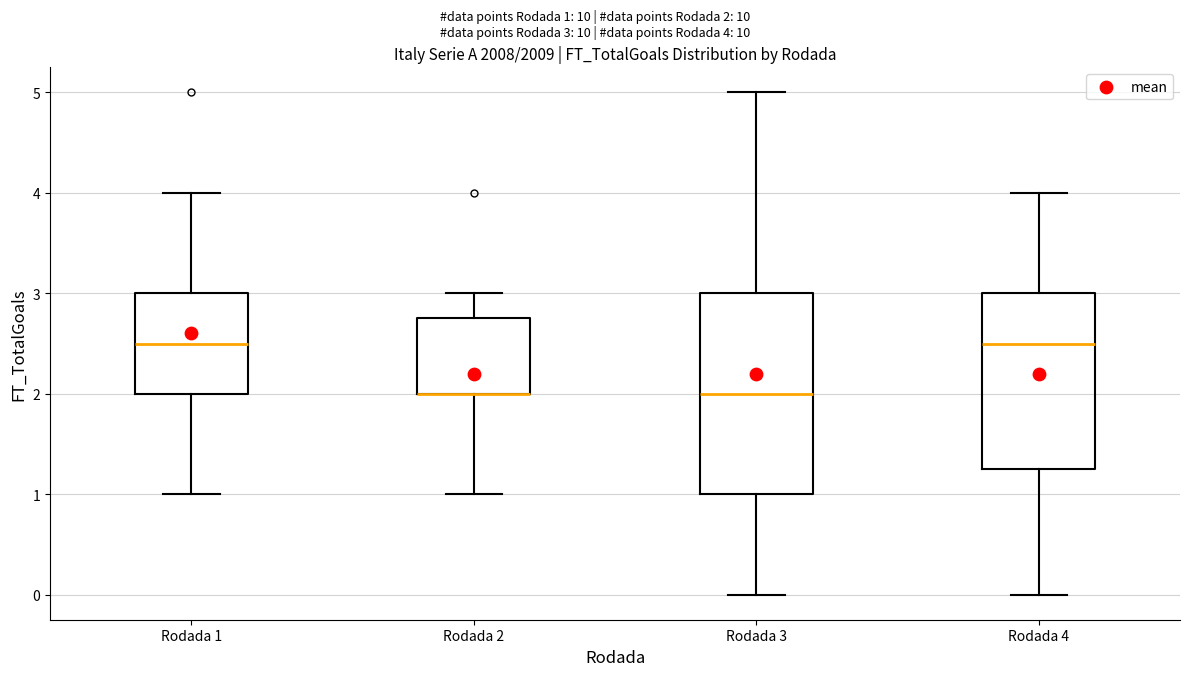

Where does the lower whisker of the box for Rodada 3 end on the y-axis? The values are not printed on the chart, so give them approximately, as read against the axis.

0.0